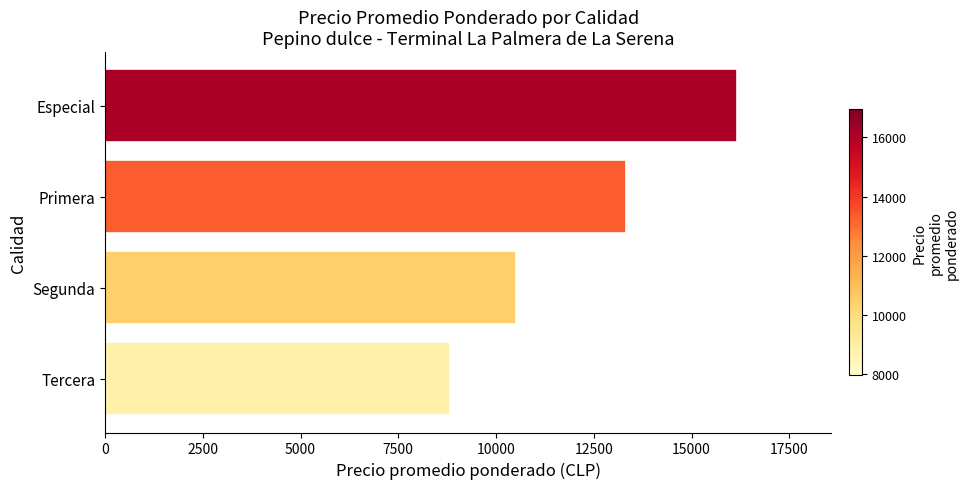

Is it true that the value at Primera is 19676?

False